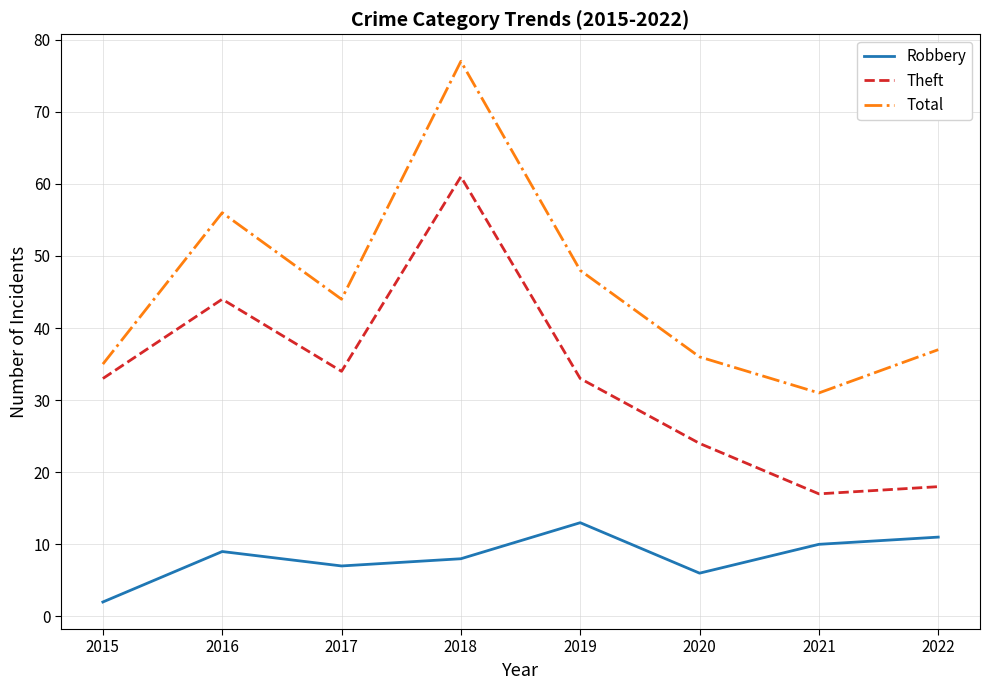

Is this an area chart (filled region under the line)?

No